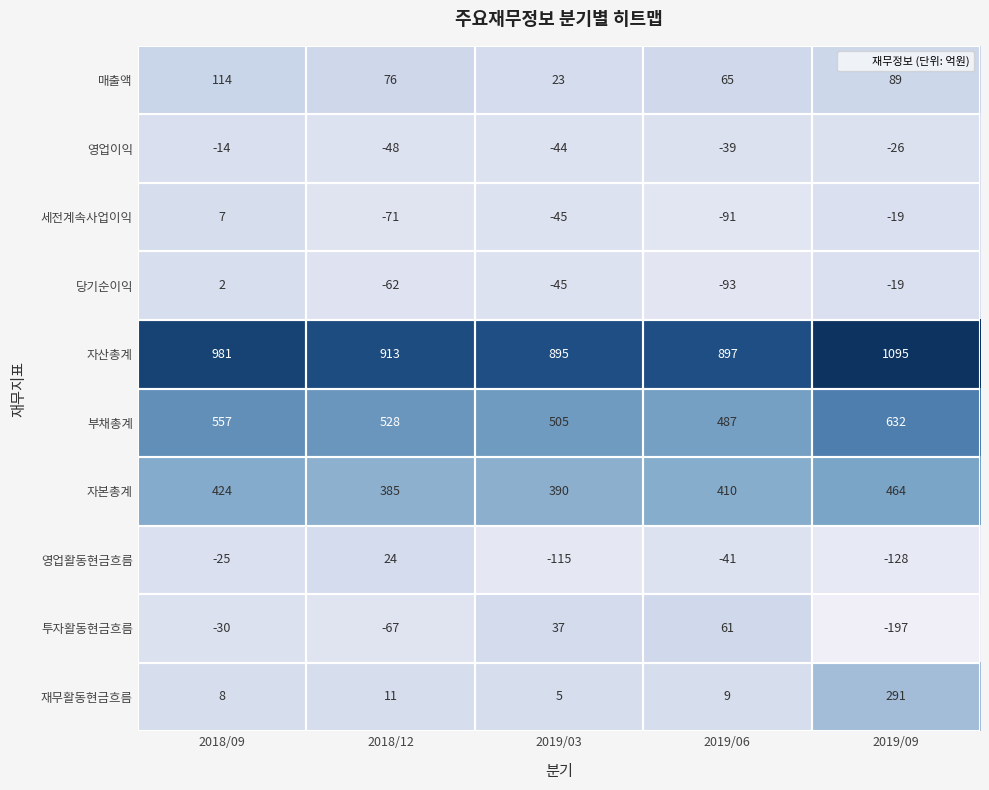

Count the 세전계속사업이익 values in the range -71 to -19.

3